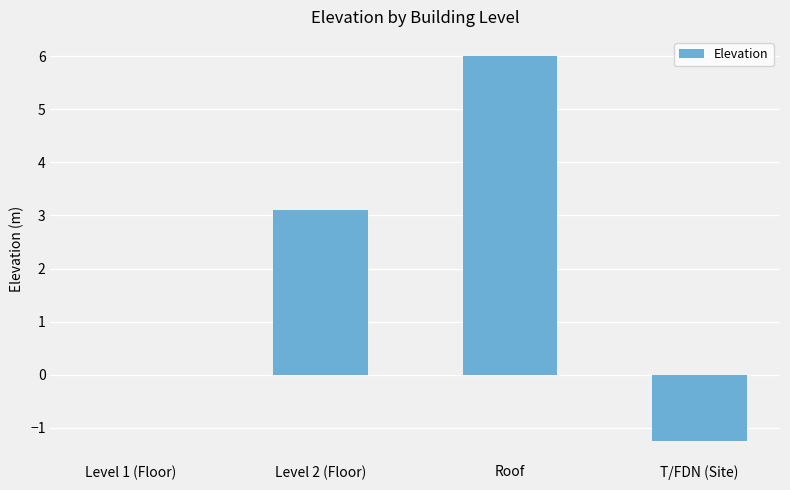

What is the sum of the values at T/FDN (Site) and Level 1 (Floor)?

-1.2